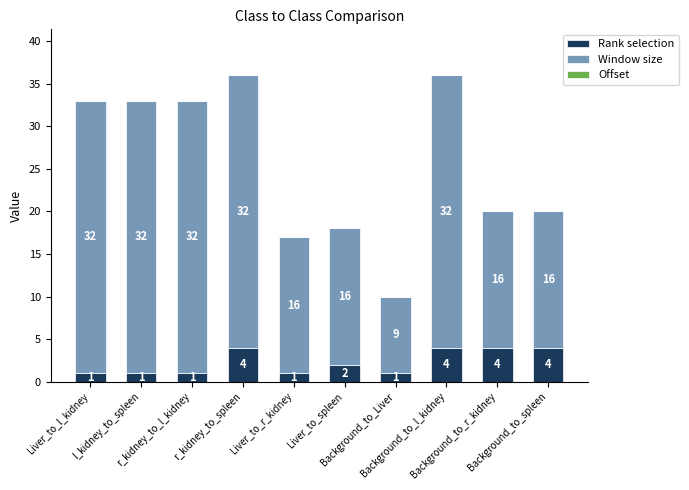

What is the highest value of the Rank selection series?

4